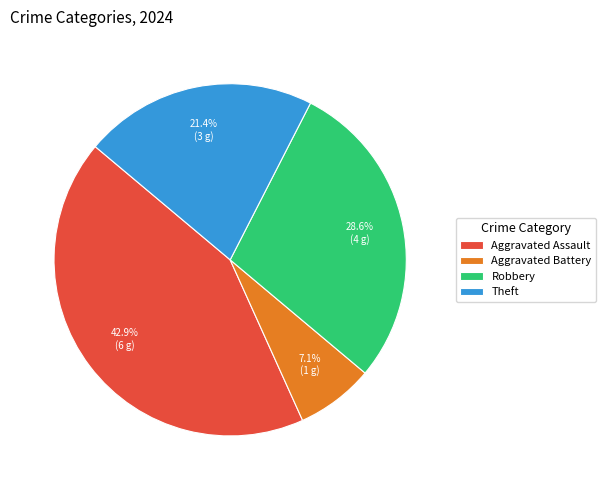

How many segments does this pie chart have?

4